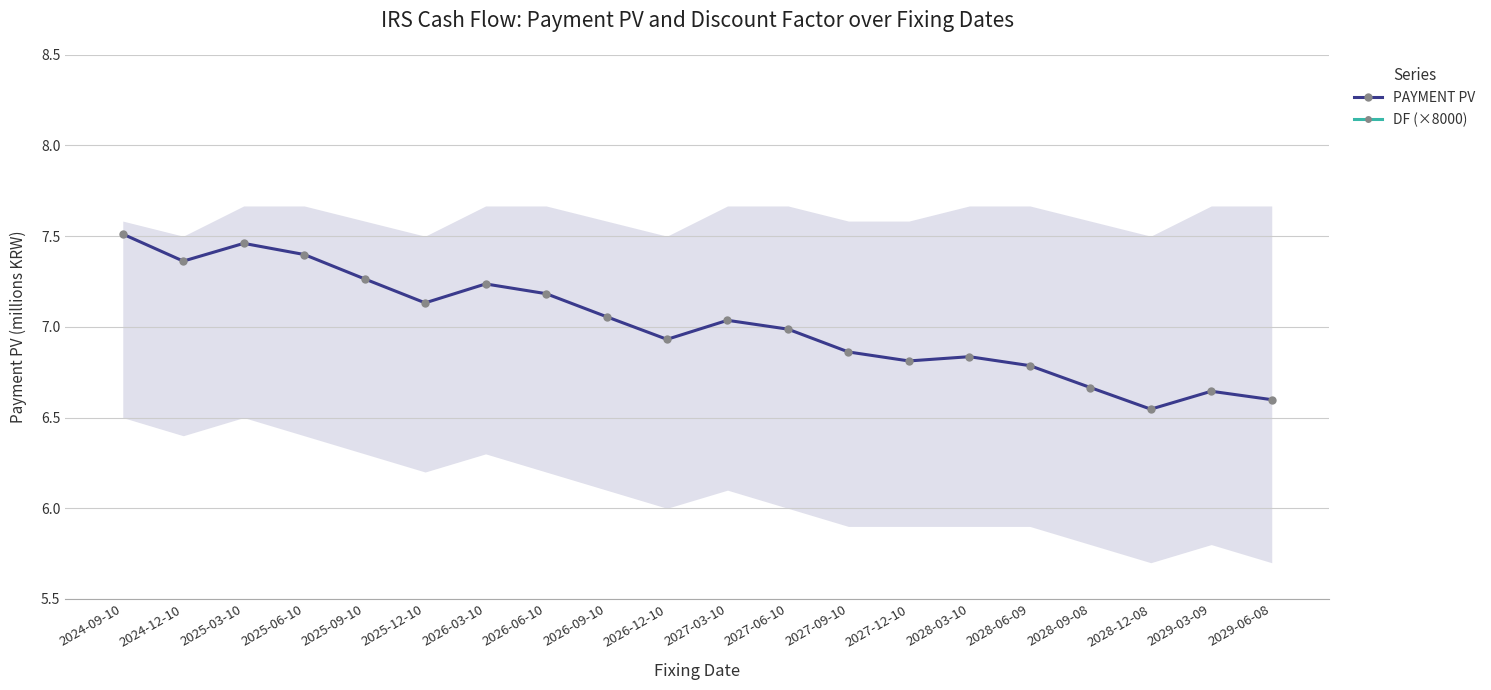

Does the chart have visible grid lines?

Yes